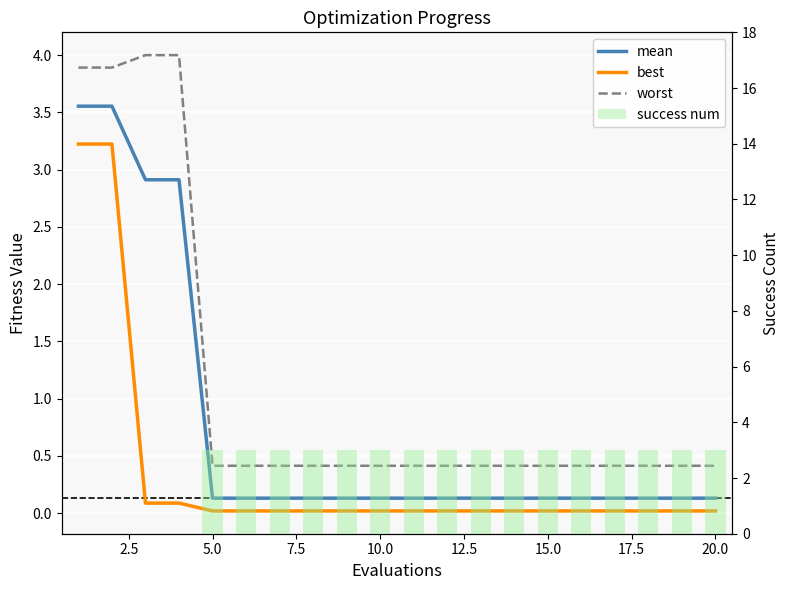

Reading left to right, list all the values displayed in this chart.

mean: 3.6	3.6	2.9	2.9	0.1	0.1	0.1	0.1	0.1	0.1	0.1	0.1	0.1	0.1	0.1	0.1	0.1	0.1	0.1	0.1
best: 3.2	3.2	0.1	0.1	0.0	0.0	0.0	0.0	0.0	0.0	0.0	0.0	0.0	0.0	0.0	0.0	0.0	0.0	0.0	0.0
worst: 3.9	3.9	4.0	4.0	0.4	0.4	0.4	0.4	0.4	0.4	0.4	0.4	0.4	0.4	0.4	0.4	0.4	0.4	0.4	0.4
success num: 0.0	0.0	0.0	0.0	3.0	3.0	3.0	3.0	3.0	3.0	3.0	3.0	3.0	3.0	3.0	3.0	3.0	3.0	3.0	3.0